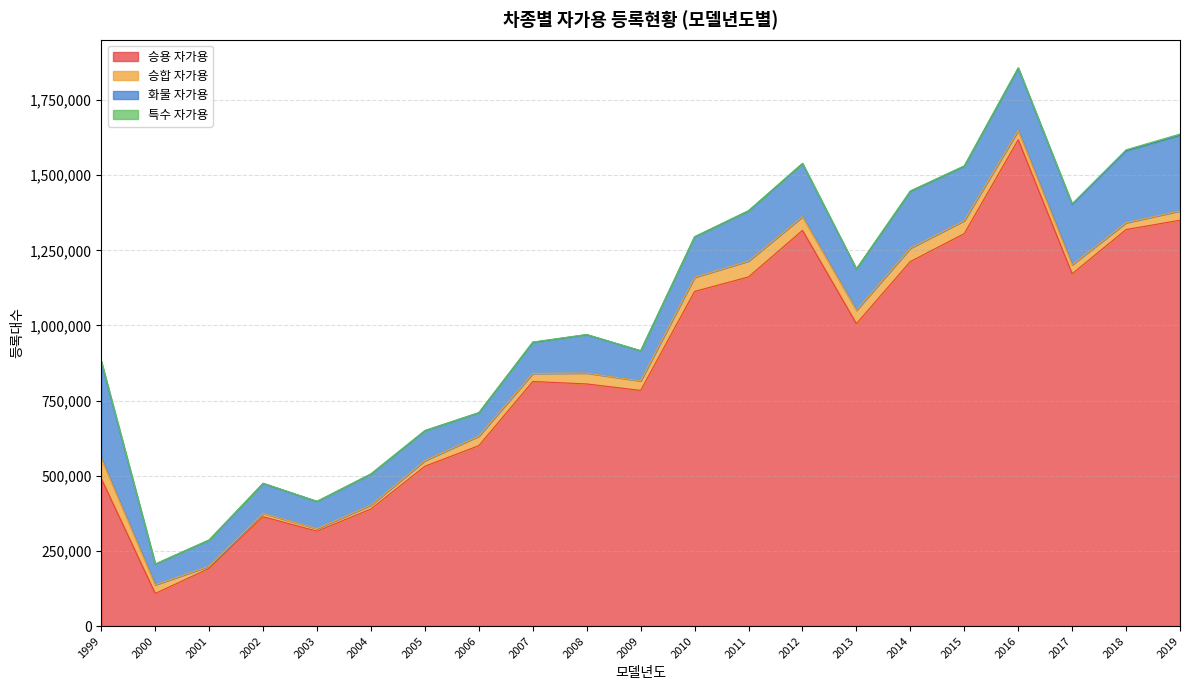

In 특수 자가용, how many points are lower than both neighbors (excluding endpoints)?

7